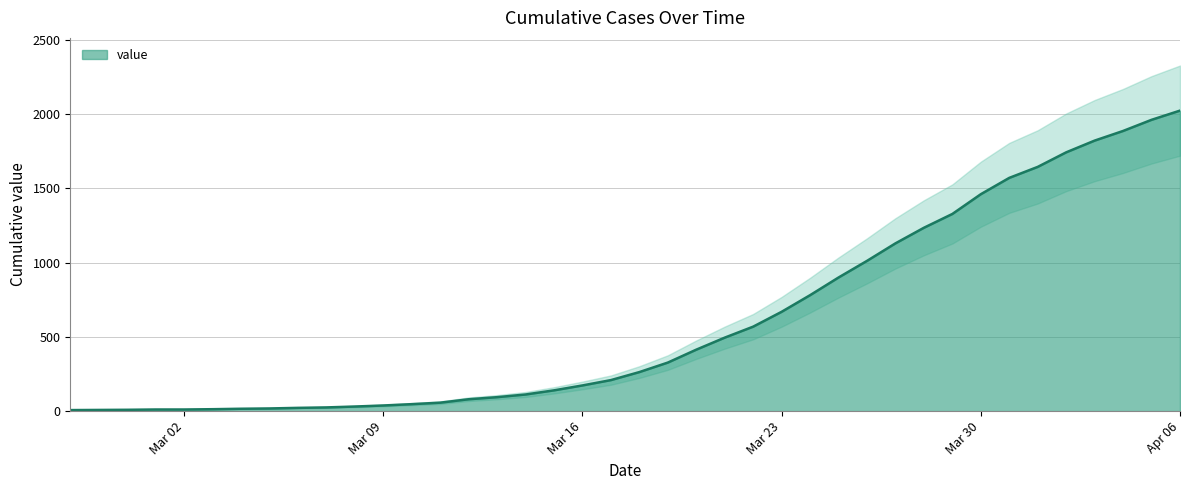

What is the maximum value for value?

2024